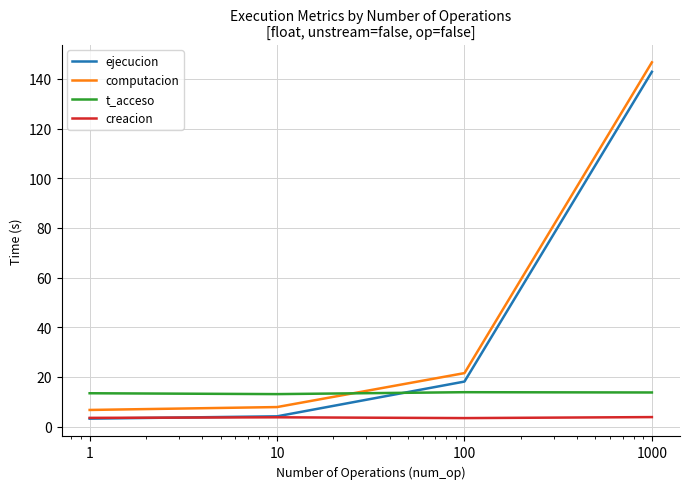

What is the minimum value shown in the chart?

3.2